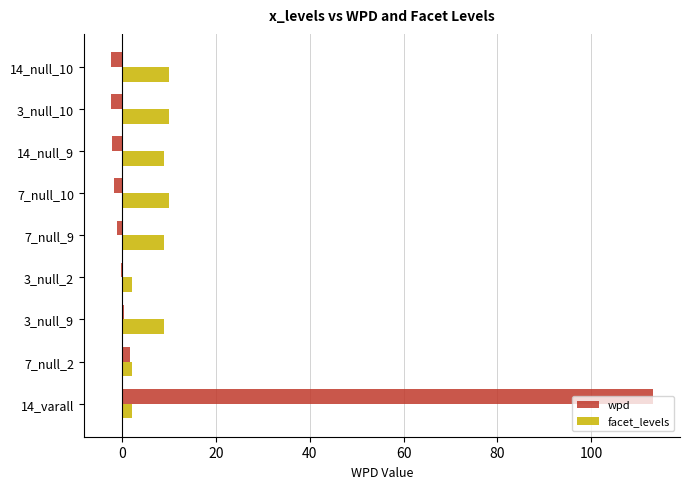

What is the sum of all wpd values?

105.0